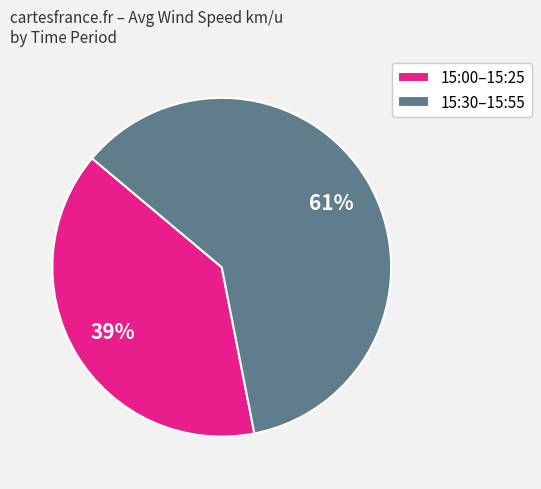

Does any single category account for the majority?

Yes